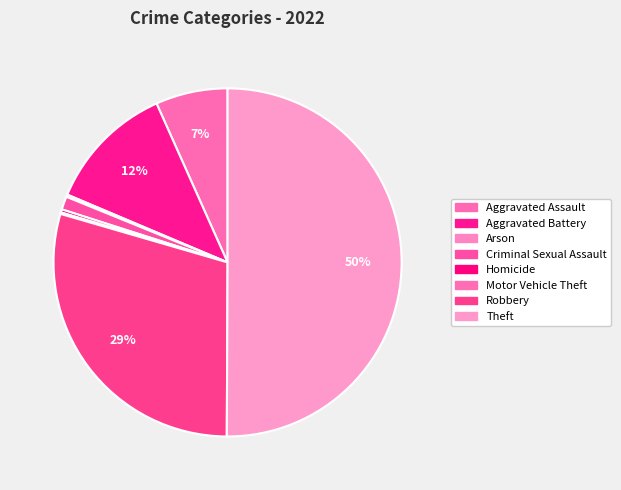

To the nearest percent, what is the average slice percentage?

12%